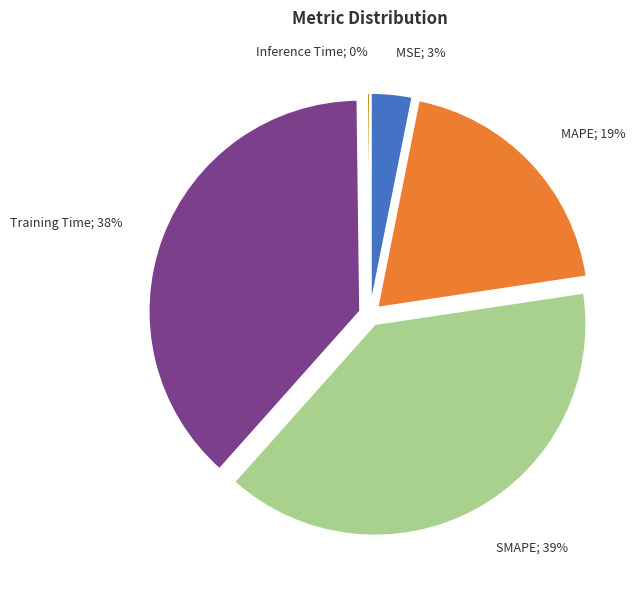

To the nearest percent, what is the average slice percentage?

20%